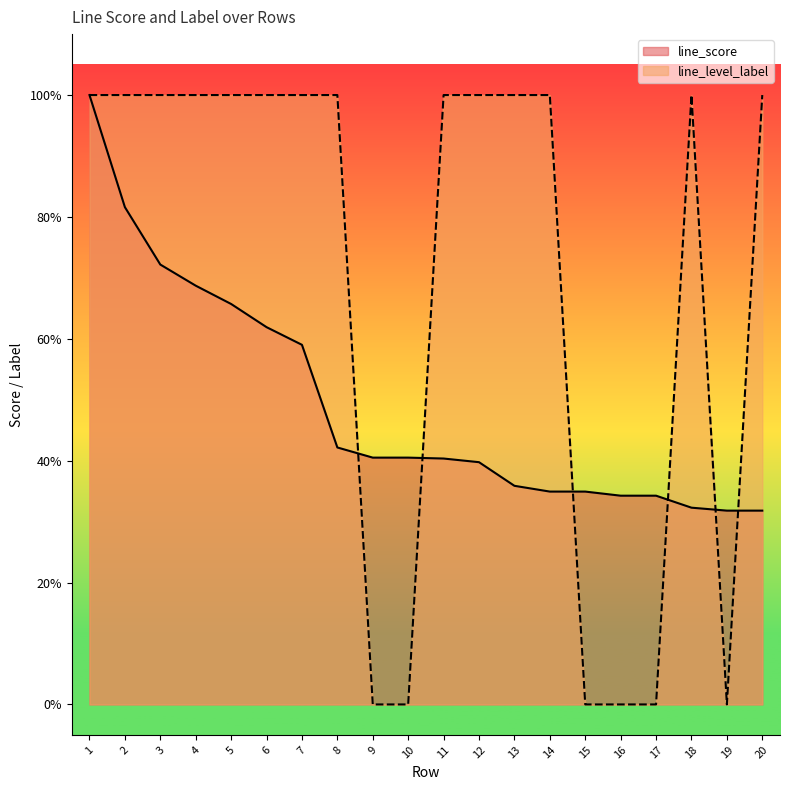

After their last crossing, which series has the higher values: line_level_label or line_score?

line_level_label